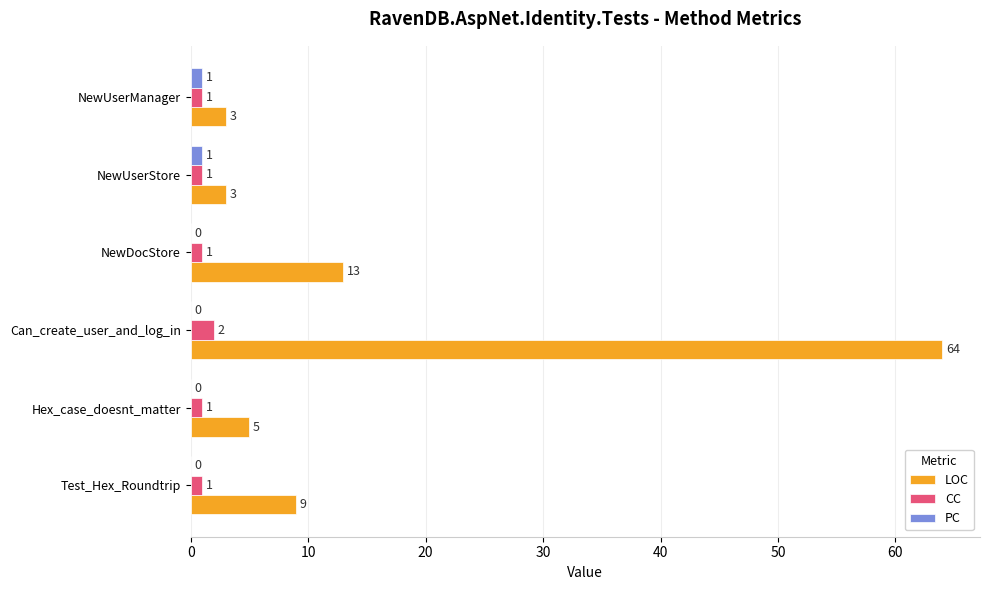

True or false: LOC has a value of 13 at NewDocStore.

True